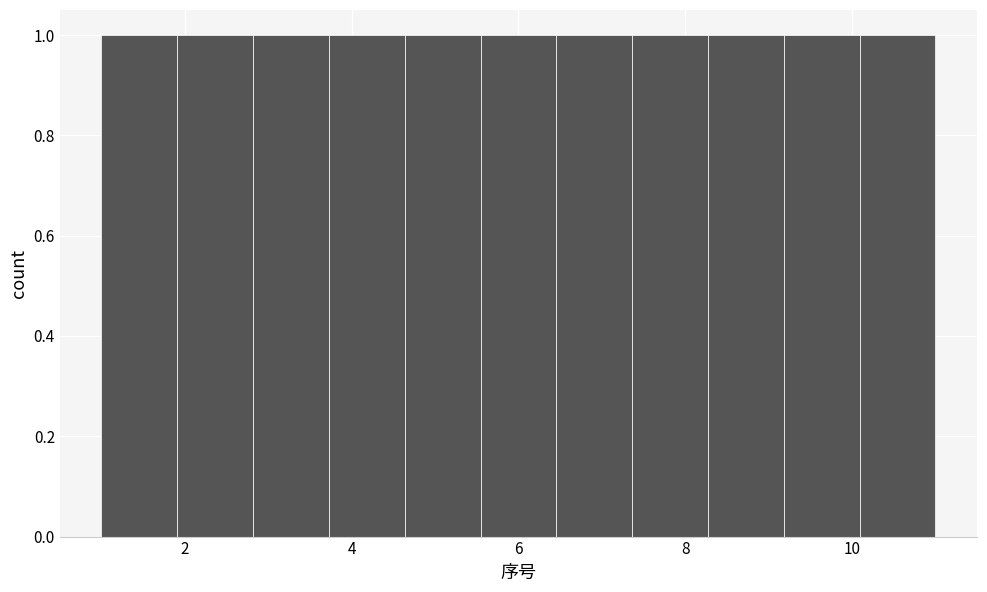

What is the height of the bar covering 6.4 to 7.4 on the x-axis? Neither the bar edges nor the heights are printed on the chart, so give them approximately, as read against the axes.

1